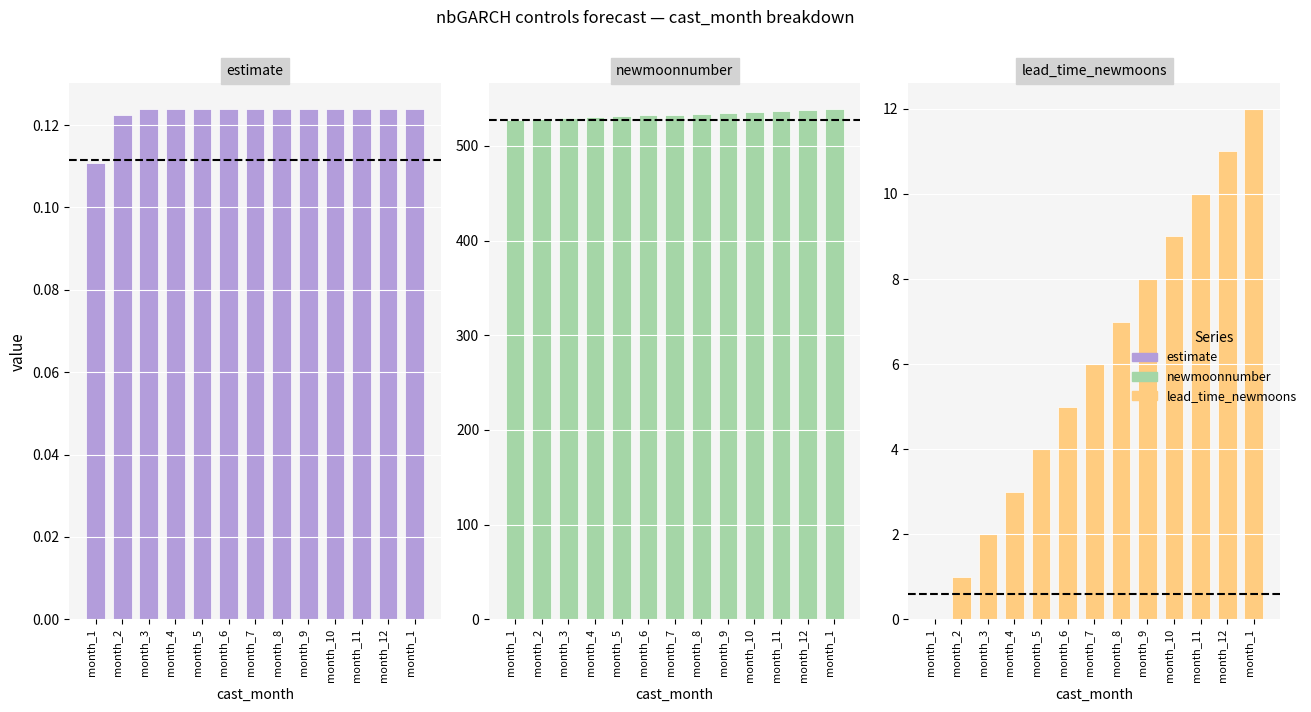

At which label is newmoonnumber closest to 533?

month_7